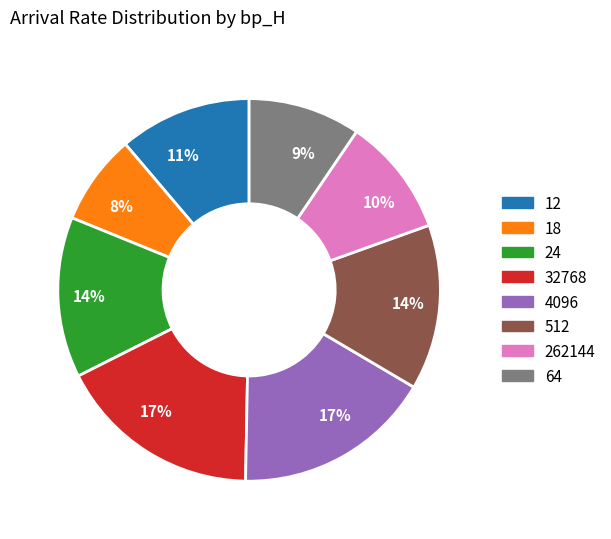

Does any single category account for the majority?

No